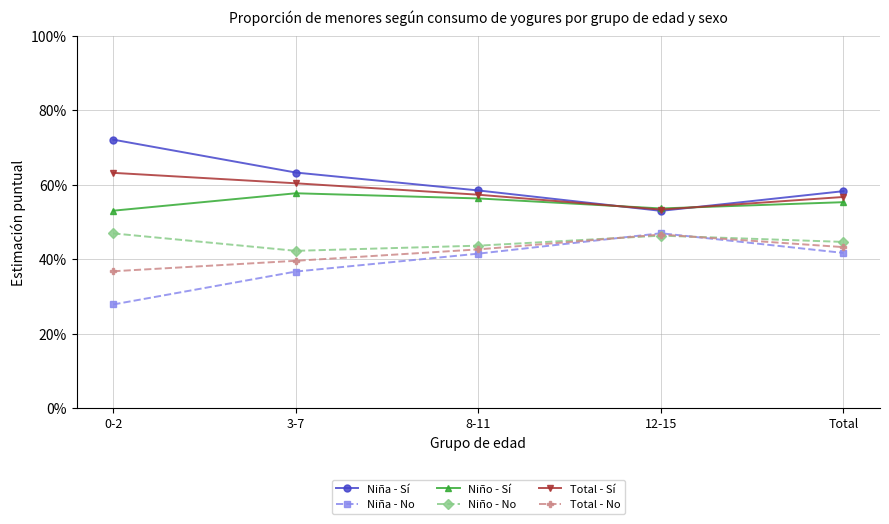

True or false: Niña - Sí has more than 1 points higher than both neighbors.

False